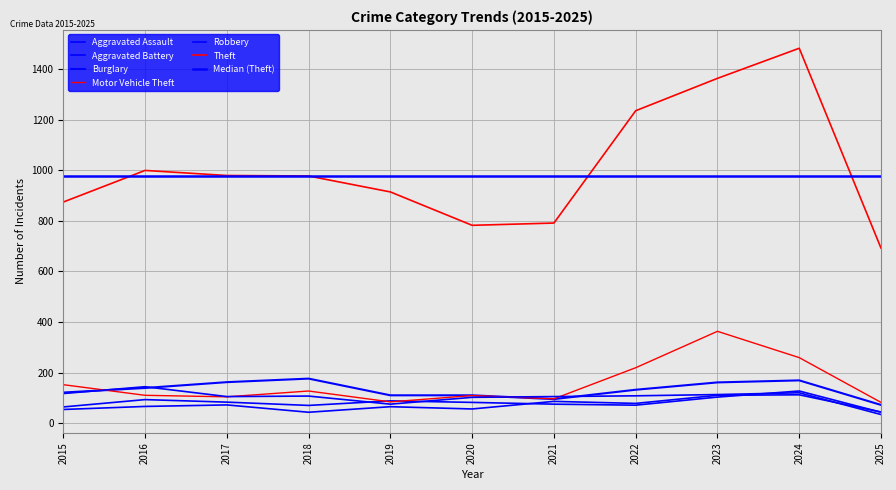

What is the minimum value for Robbery?

34